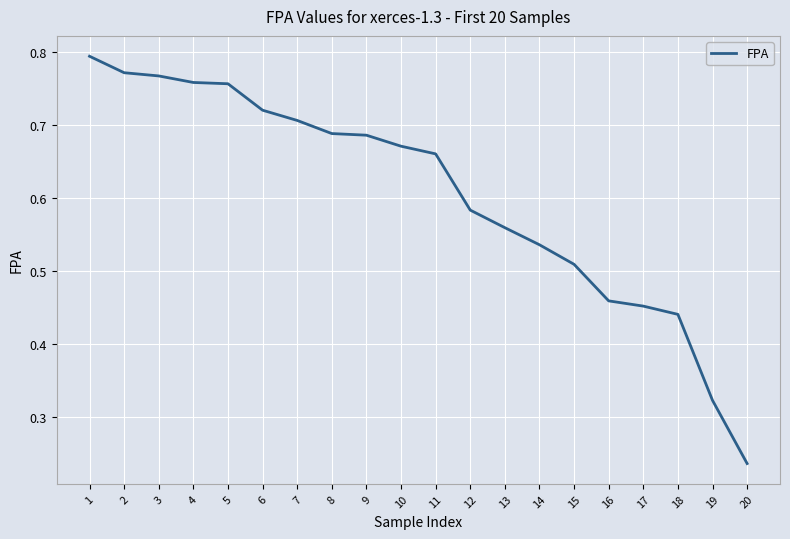

Which has a higher value, 20 or 4?

4